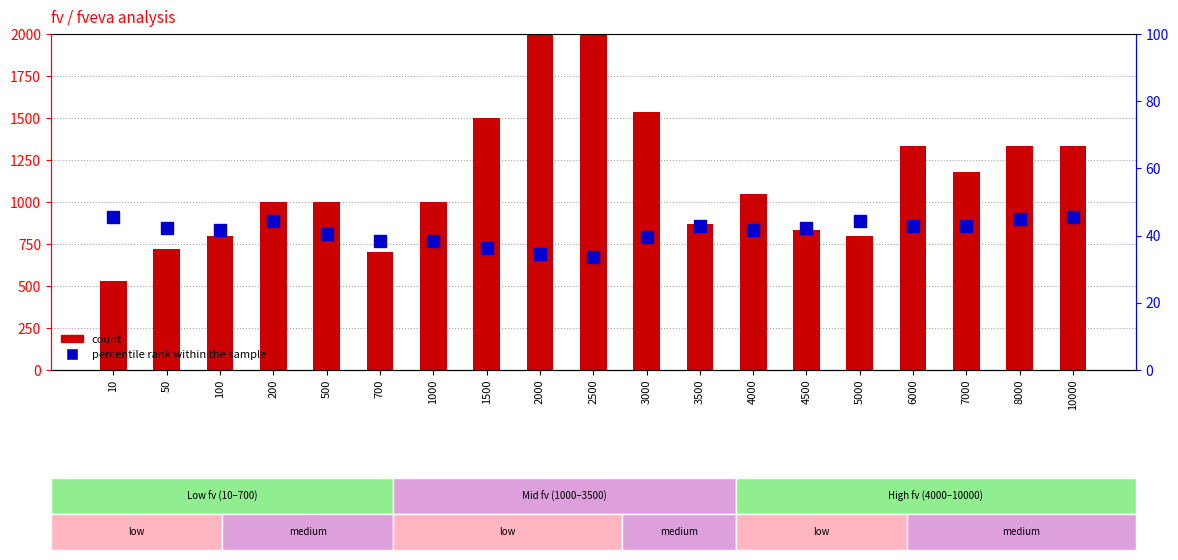

Reading left to right, extract all data points from this chart.

count: 10=530.0	50=720.0	100=800.0	200=1000.0	500=1000.0	700=700.0	1000=1000.0	1500=1500.0	2000=2000.0	2500=2500.0	3000=1536.0	3500=866.3	4000=1050.0	4500=835.7	5000=800.0	6000=1333.0	7000=1178.7	8000=1333.0	10000=1333.0
percentile rank within the sample: 10=45.5	50=42.2	100=41.7	200=44.4	500=40.6	700=38.4	1000=38.4	1500=36.3	2000=34.6	2500=33.5	3000=39.5	3500=42.7	4000=41.7	4500=42.2	5000=44.4	6000=42.7	7000=42.7	8000=44.9	10000=45.5